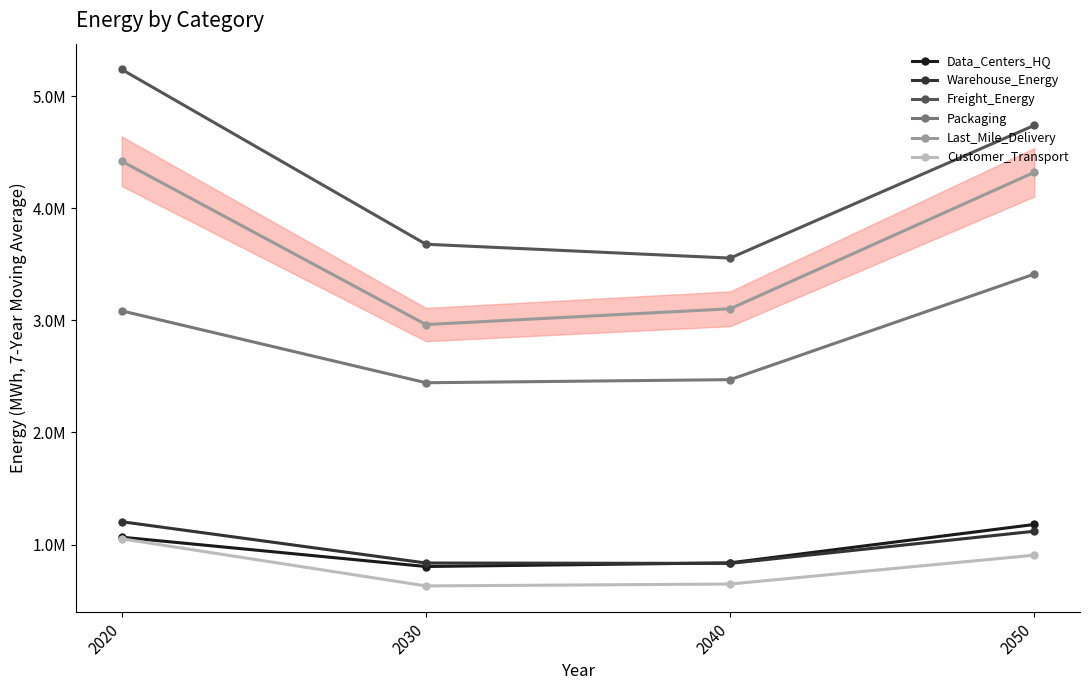

Reading left to right, transcribe all the data shown in this chart.

Data_Centers_HQ: 1065787.7	804044.9	837021.1	1179184.1
Warehouse_Energy: 1203628.1	835390.9	831841.6	1118619.8
Freight_Energy: 5237032.2	3678357.4	3554941.9	4738963.4
Packaging: 3084275.7	2443161.1	2470694.5	3412432.8
Last_Mile_Delivery: 4418833.1	2962042.5	3102813.0	4319802.0
Customer_Transport: 1051312.3	630958.9	647916.6	905317.3